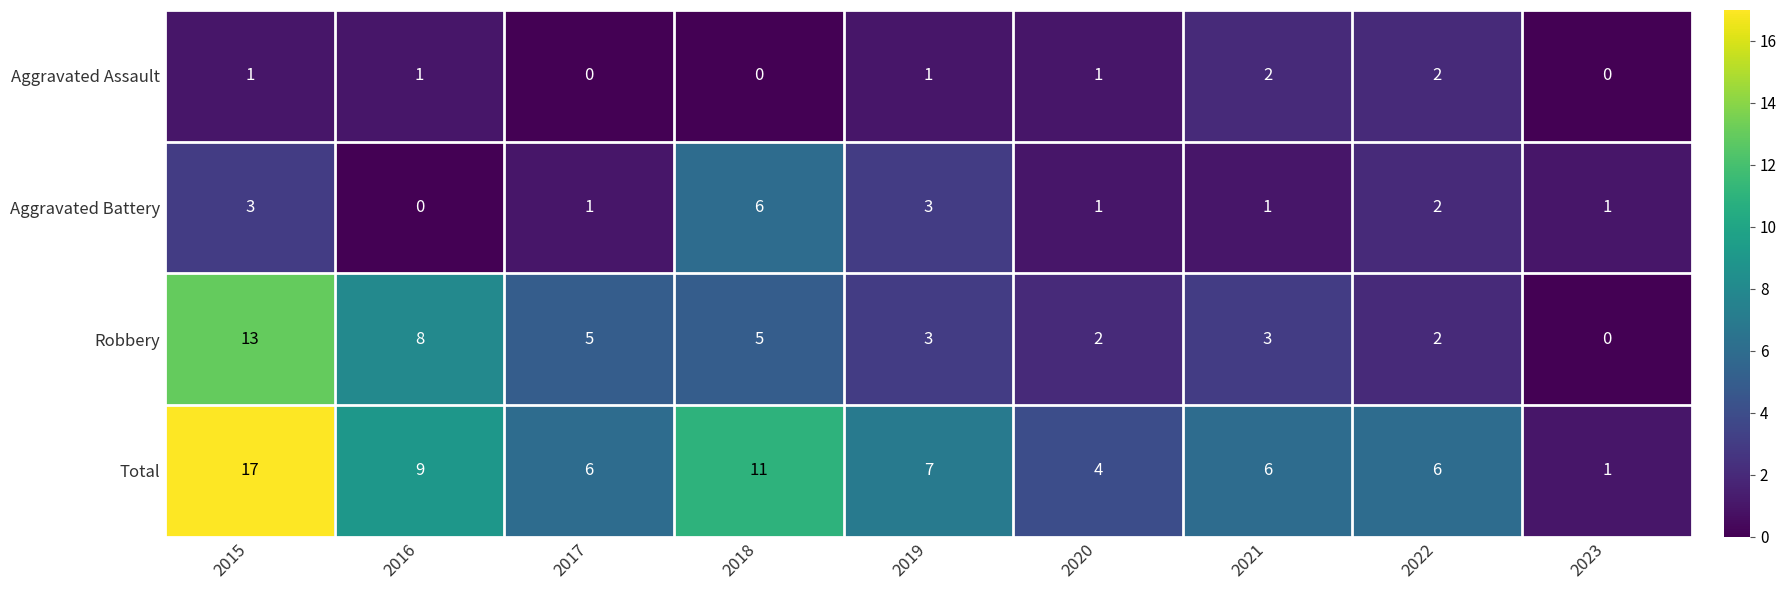

Where does the Robbery series first go above 3?

2015